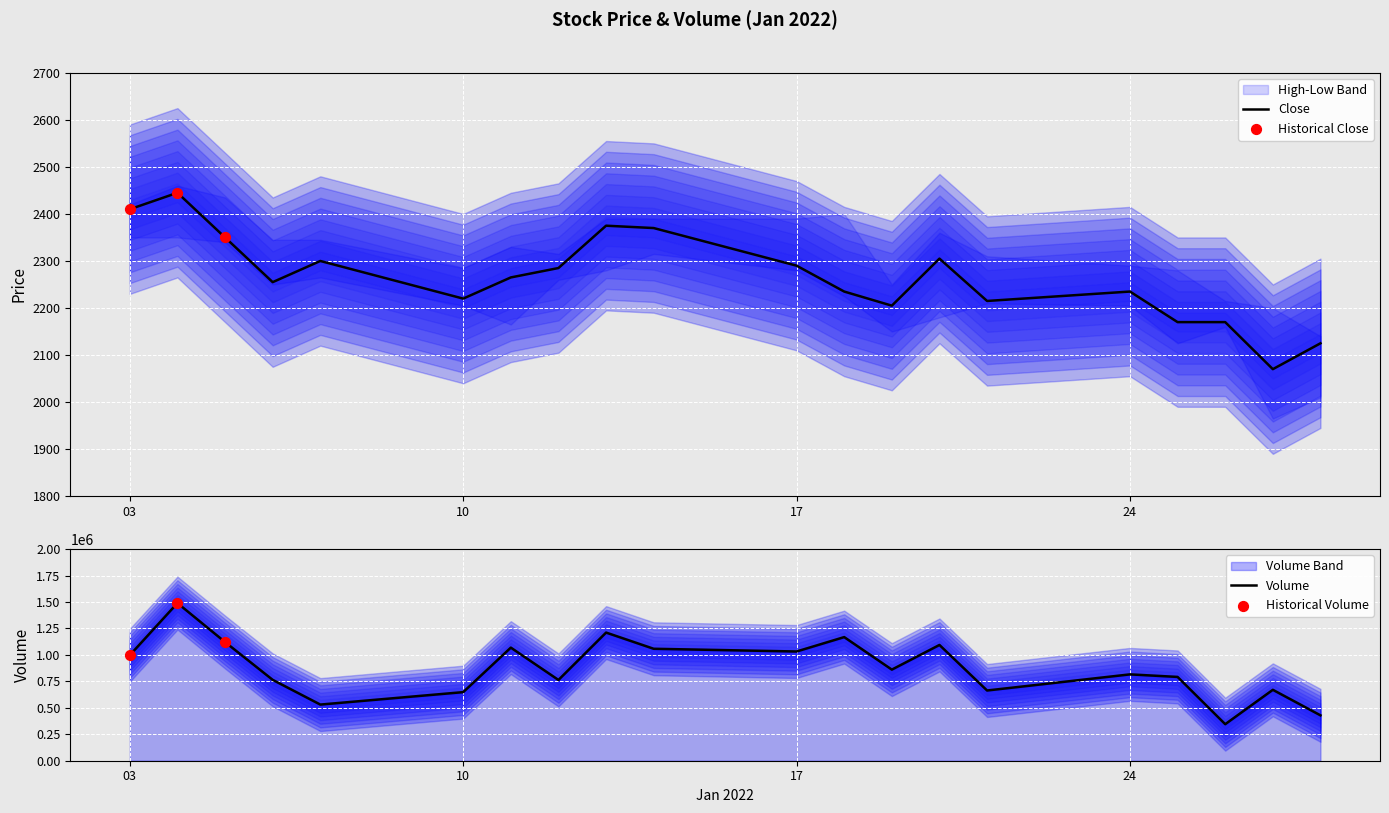

What is the lowest value of the Close series?

2070